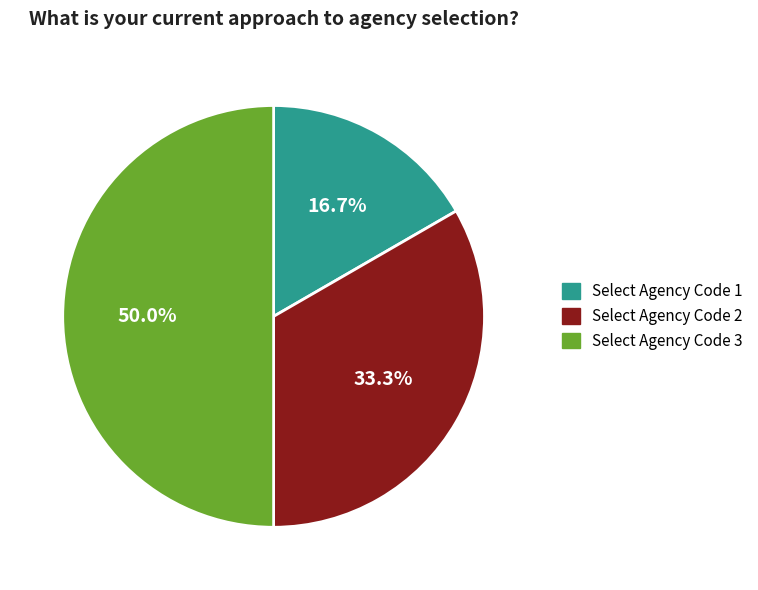

True or false: Select Agency Code 3 accounts for 41% of the total.

False